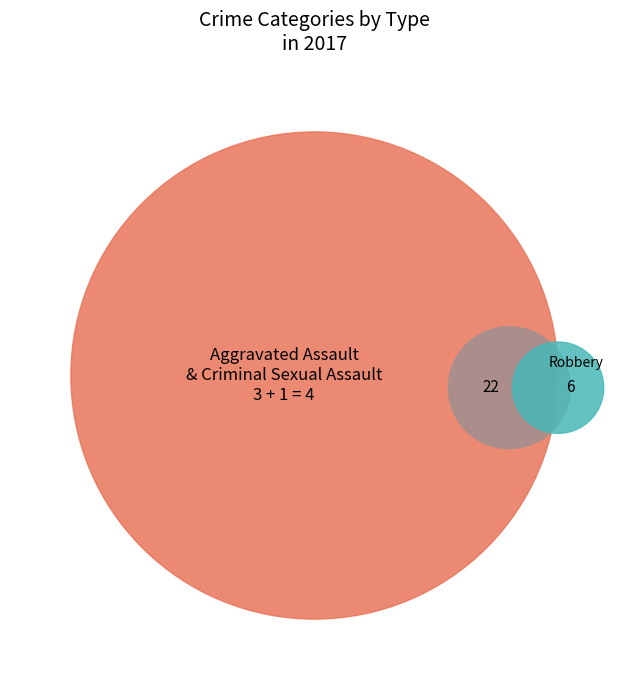

What is the total percentage of Aggravated Assault and Robbery?

78.1%